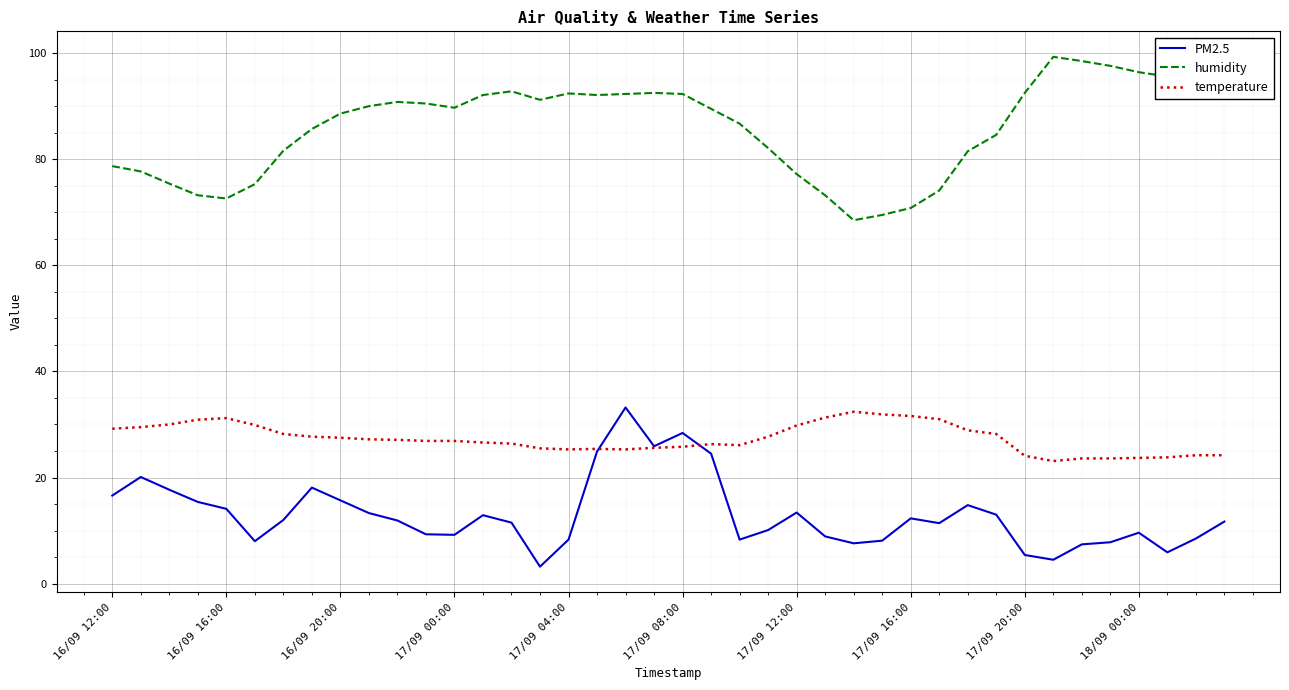

Rank the series by their average value, from highest to lowest.

humidity, temperature, PM2.5